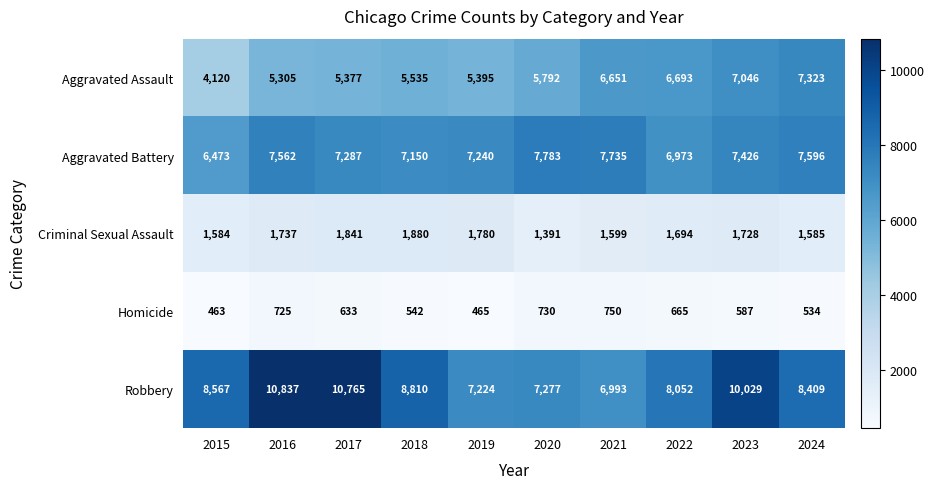

Where is Criminal Sexual Assault nearest to the value 1635?

2021